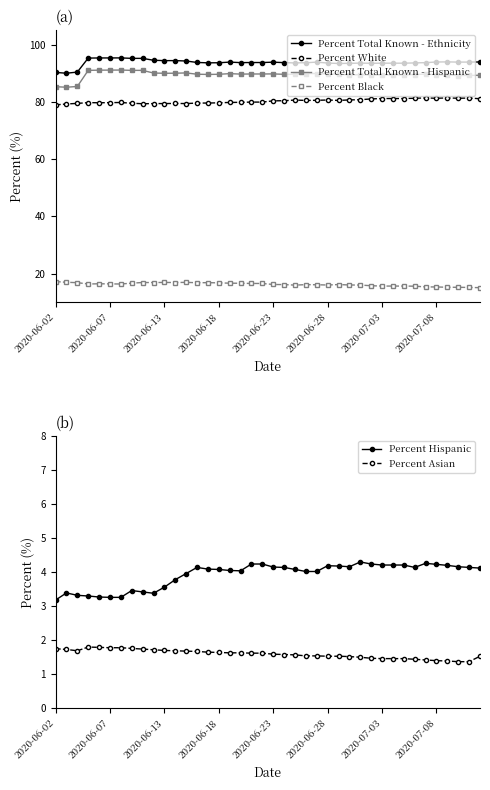

True or false: Percent Hispanic and Percent Total Known - Ethnicity cross at least once.

False